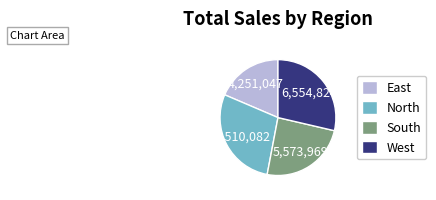

Which has a higher value, South or North?

North